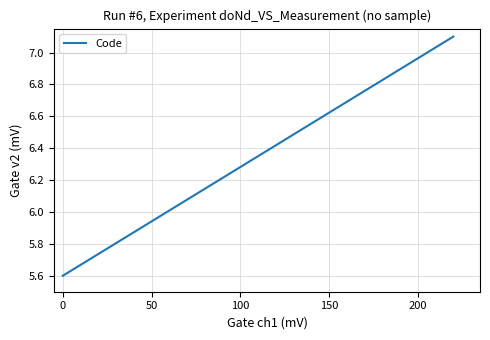

Count the number of data series in this chart.

1